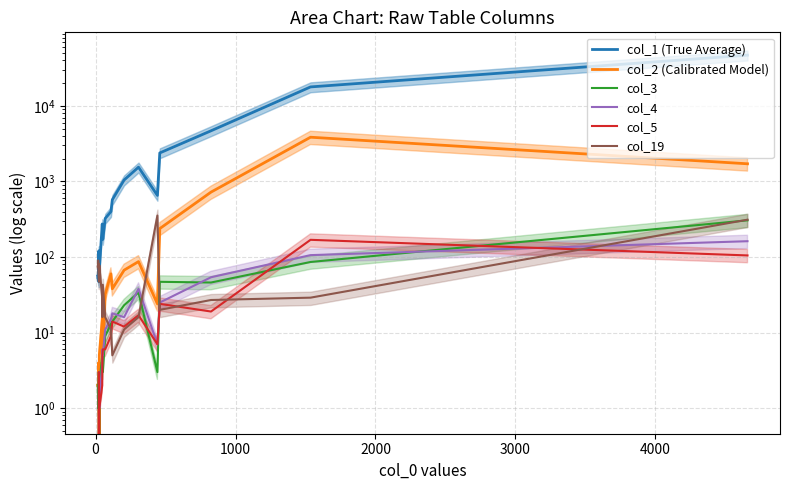

How many positive values does the col_4 series have?

18